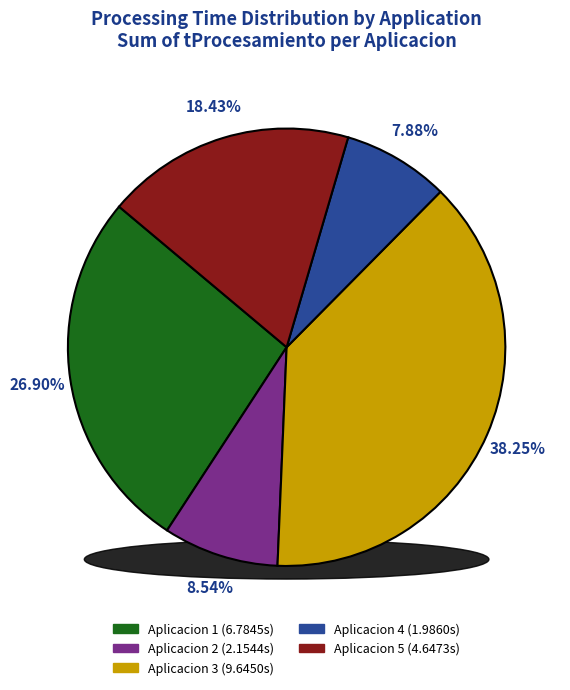

How many slices are in this pie chart?

5